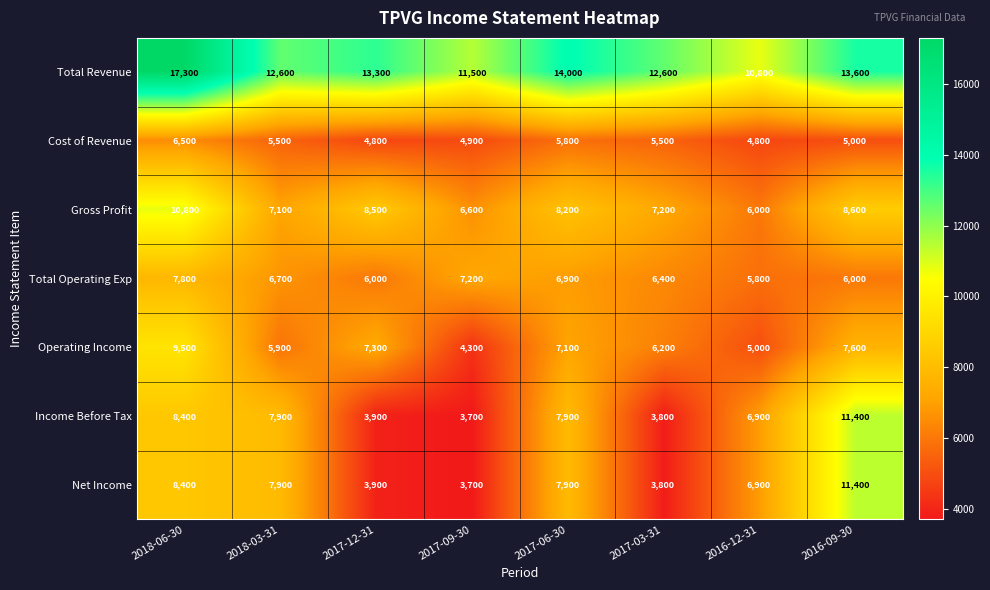

Which series changed the most between 2017-12-31 and 2017-09-30?

Operating Income